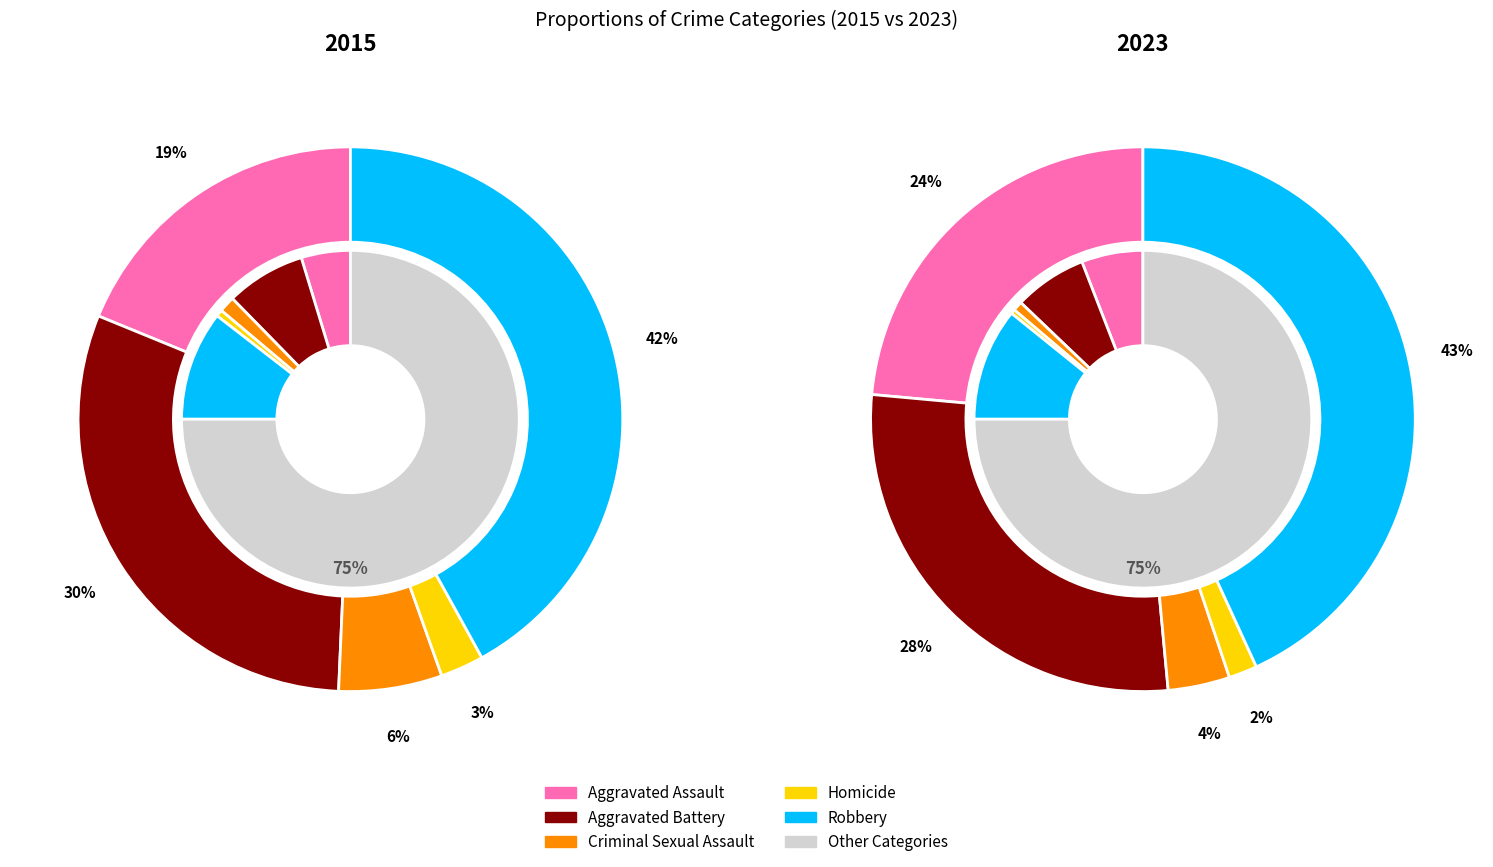

Count the number of slices in the pie.

5